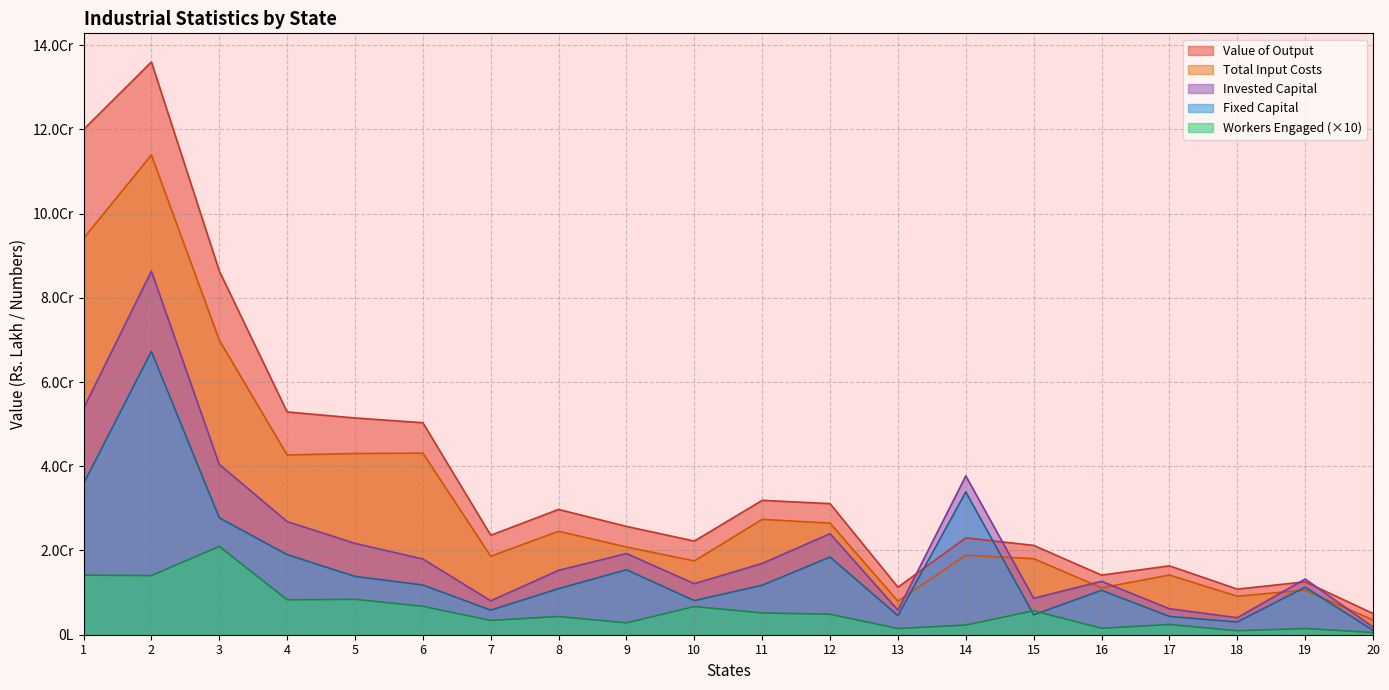

What is the sum of all Fixed Capital values?

319424738